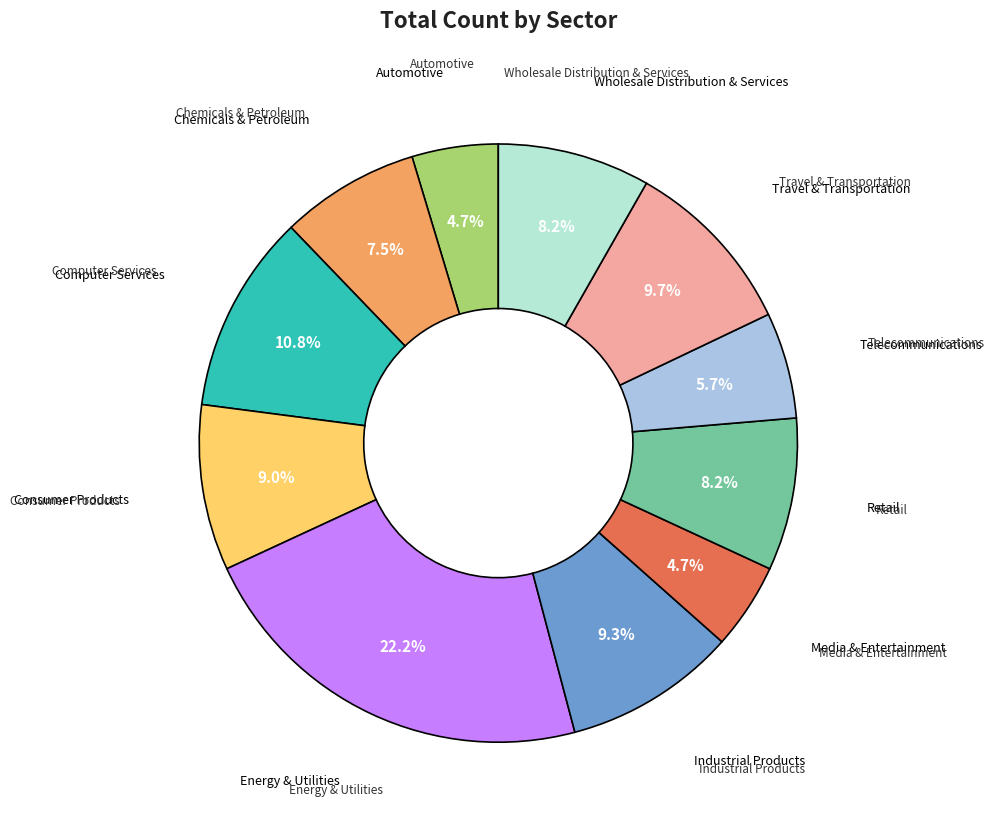

Is there any slice that represents more than half of the pie?

No